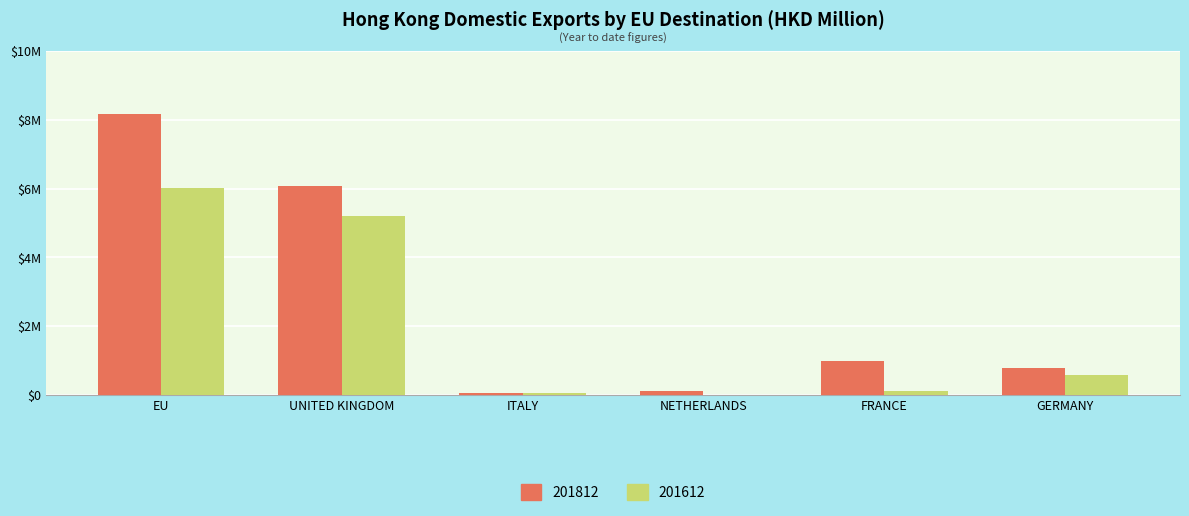

At which label does 201812 reach its peak?

EU